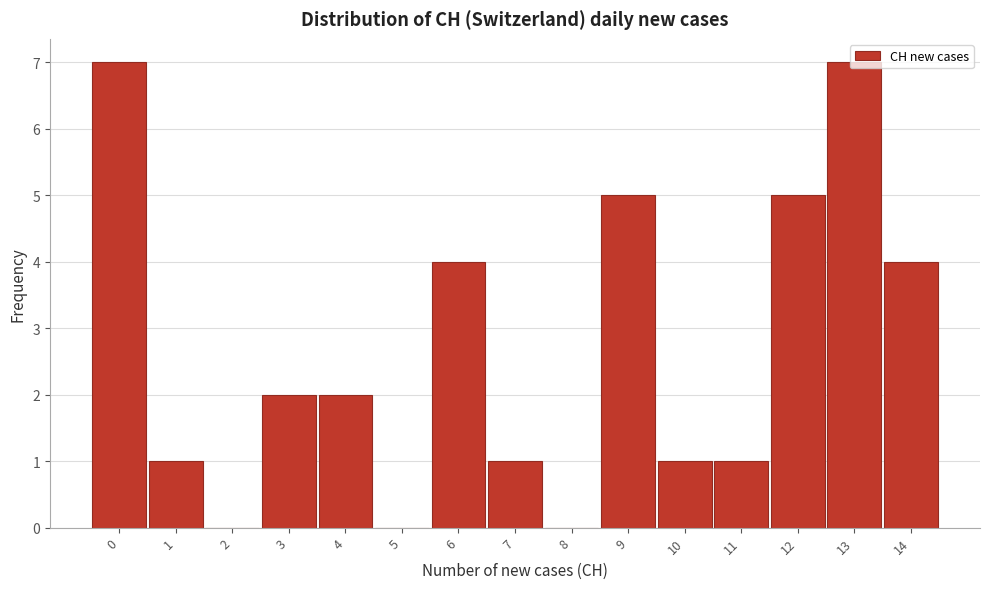

Reading left to right, list every bar in this chart as the range it spans on the x-axis followed by its height. The values are not printed on the chart, so give them approximately, as read against the axis.

-0.5 to 0.5: 7
0.5 to 1.5: 1
1.5 to 2.5: 0
2.5 to 3.5: 2
3.5 to 4.5: 2
4.5 to 5.5: 0
5.5 to 6.5: 4
6.5 to 7.5: 1
7.5 to 8.5: 0
8.5 to 9.5: 5
9.5 to 10.5: 1
10.5 to 11.5: 1
11.5 to 12.5: 5
12.5 to 13.5: 7
13.5 to 14.5: 4